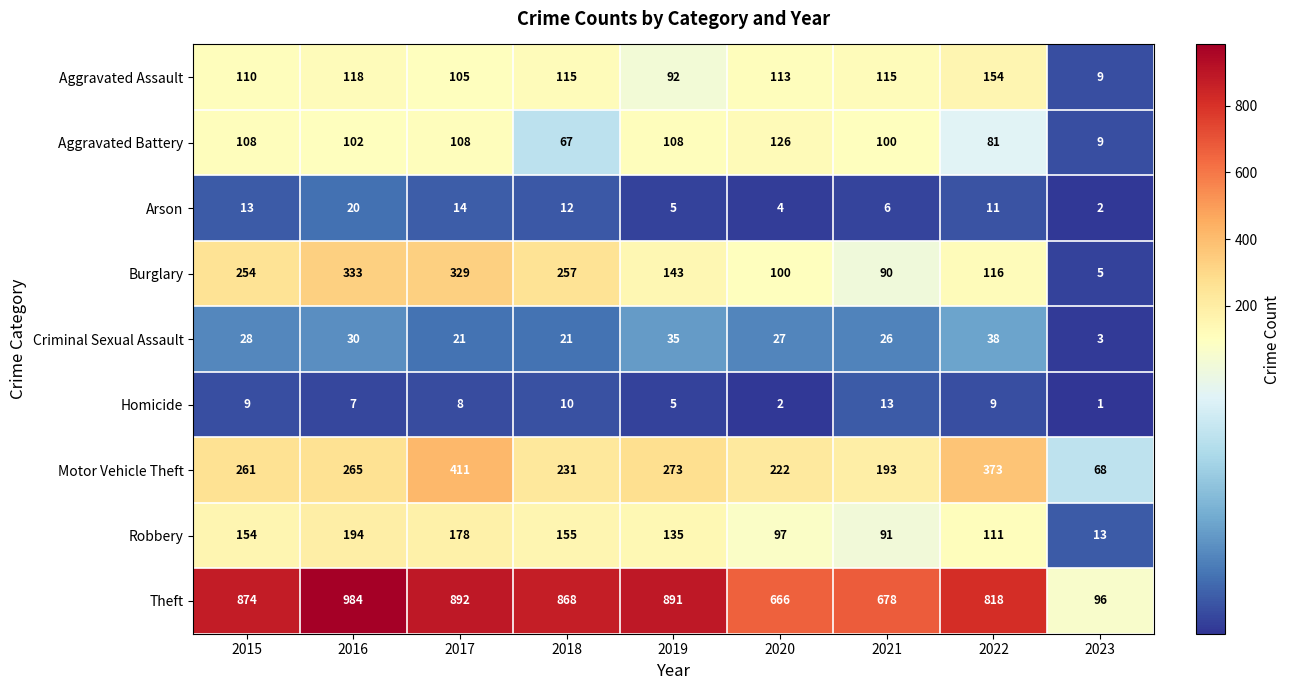

What is the maximum value shown in the chart?

984